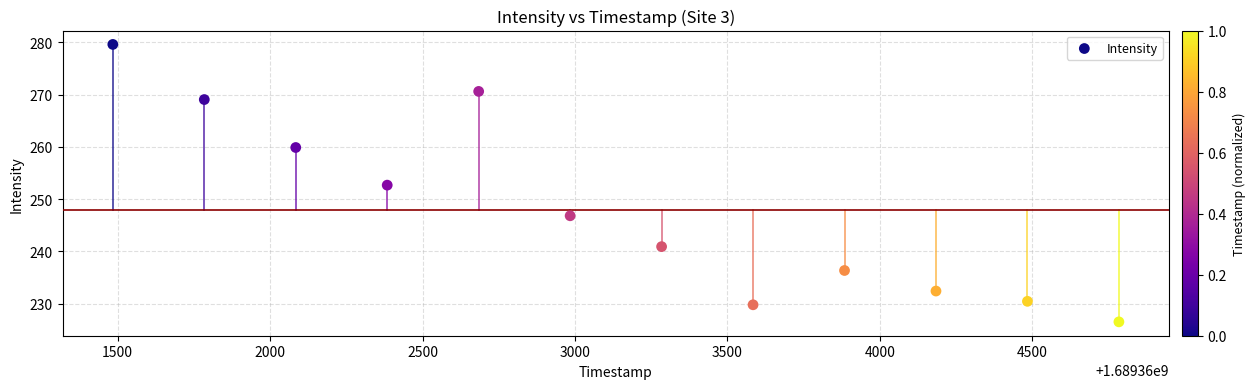

What is the average X value?

1689363134.0